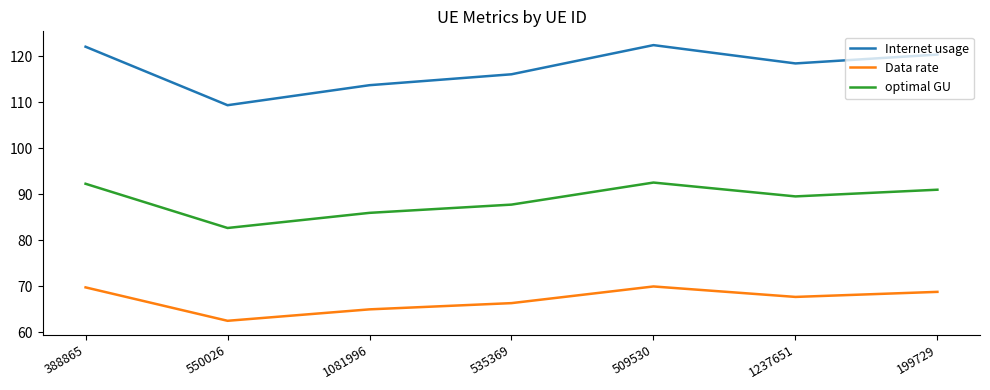

List the series in order of their peak value, highest first.

Internet usage, optimal GU, Data rate